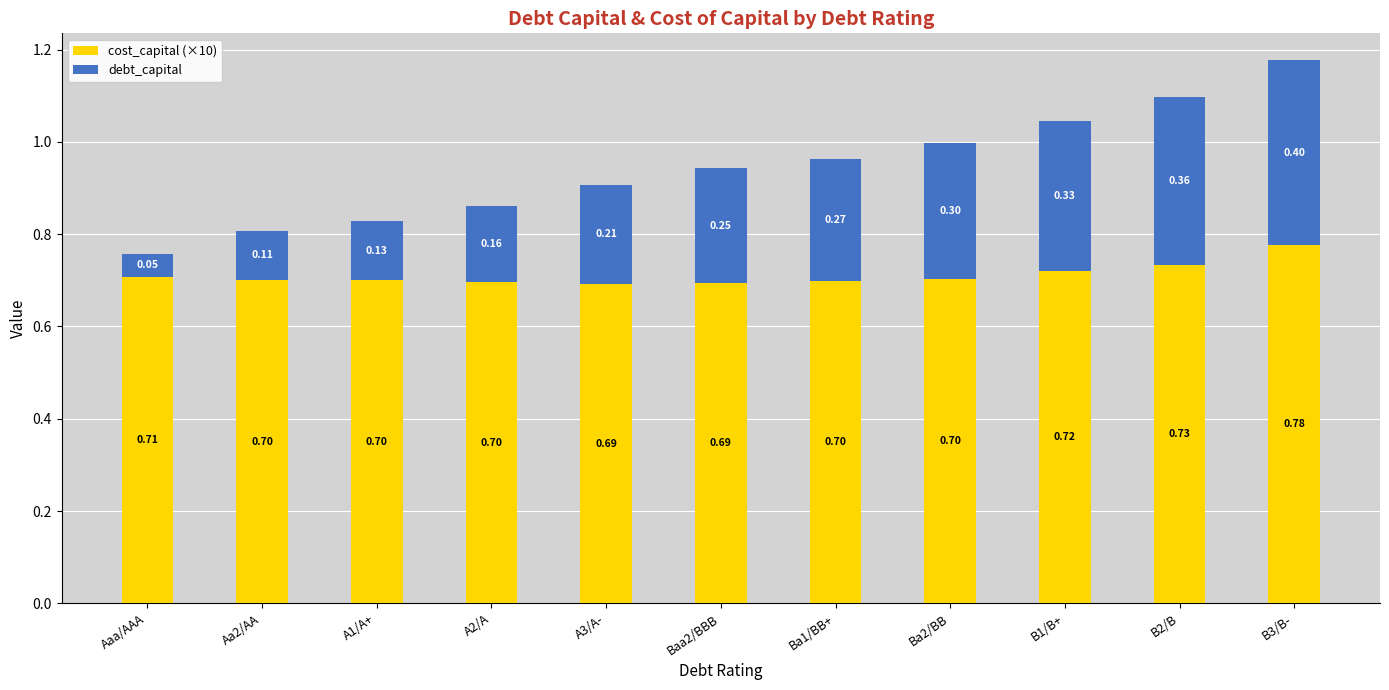

What is the total value across all series at Ba2/BB?

1.0